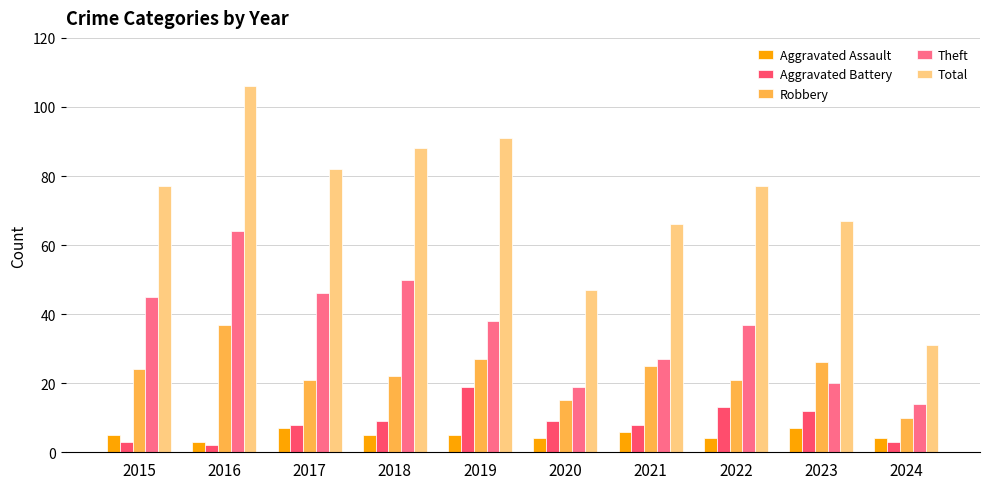

Which series has the largest range (max minus min)?

Total